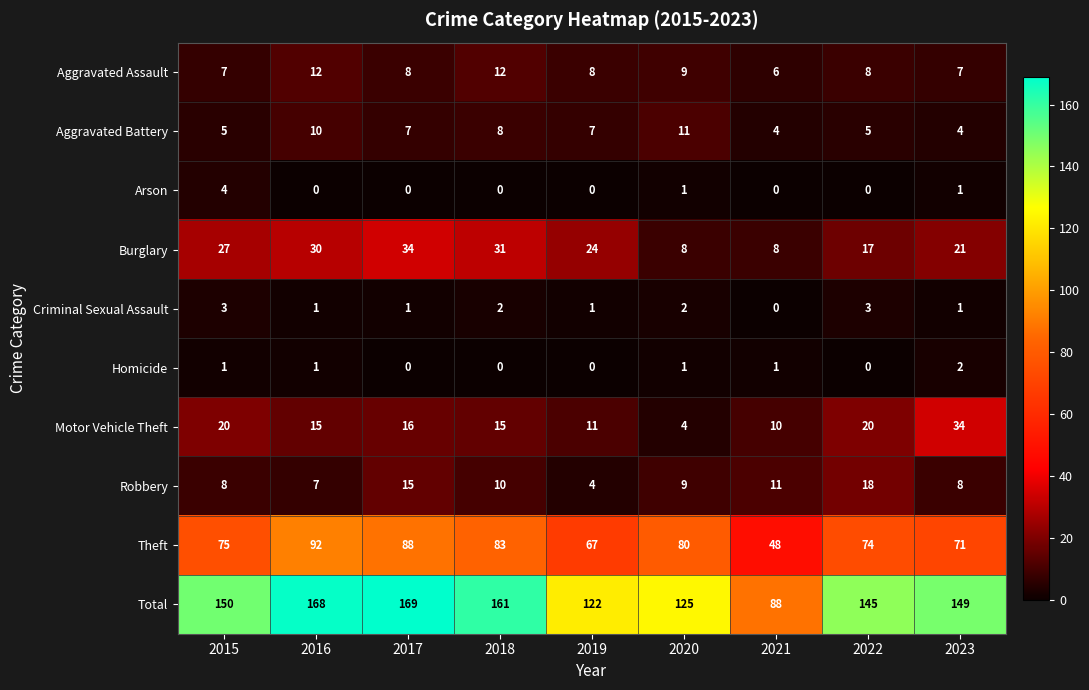

Is it true that Homicide equals 1 at 2020?

True